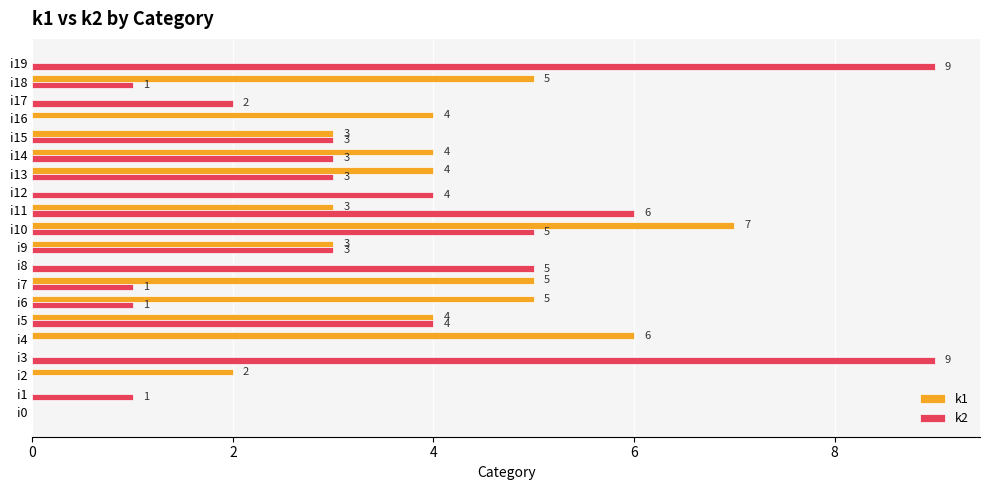

What is the highest value of the k1 series?

7